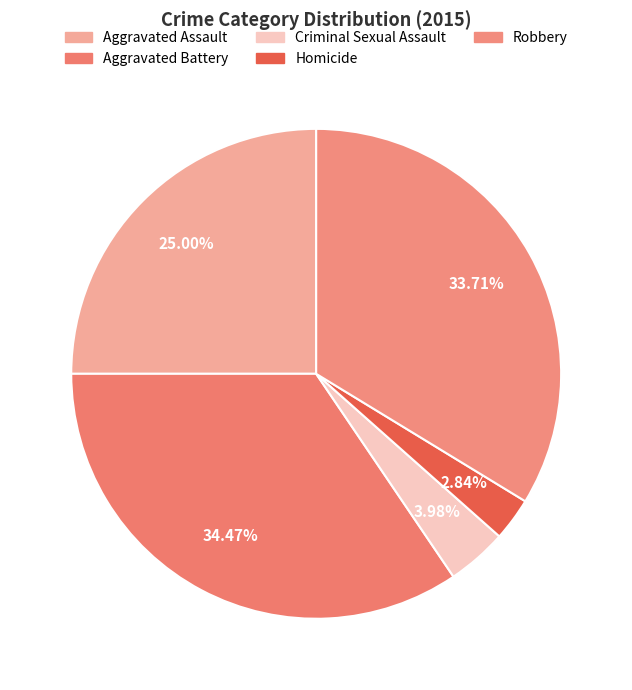

Is it true that Aggravated Battery is 46% of the pie?

False